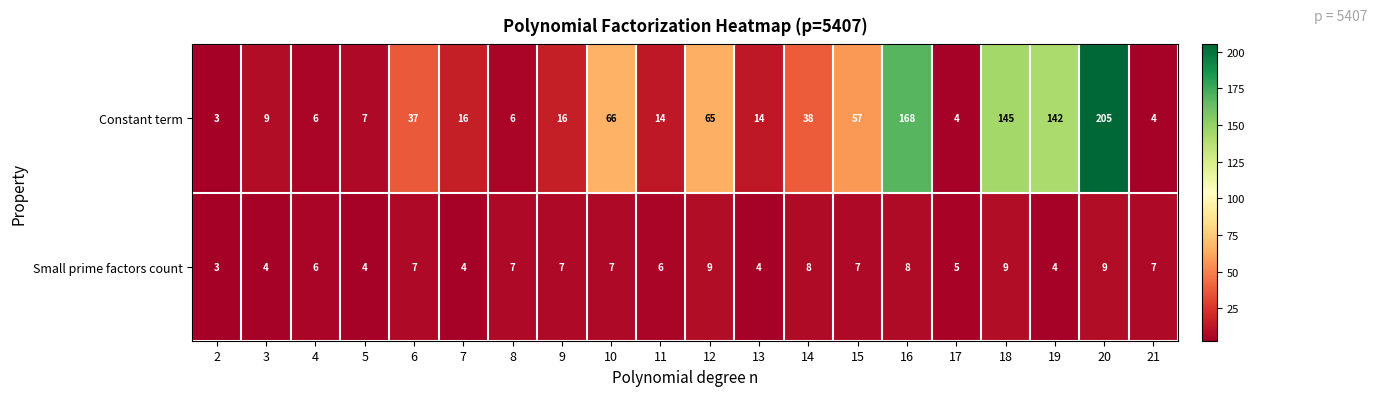

Which series has the largest range (max minus min)?

Constant term